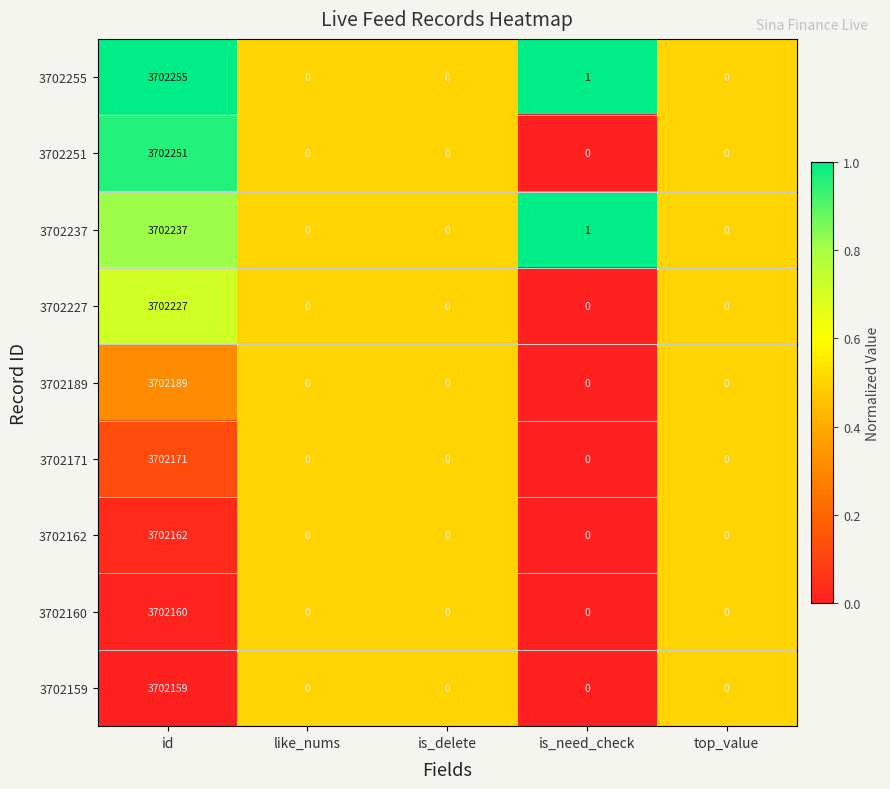

What is the spread (max minus min) of values at id?

96